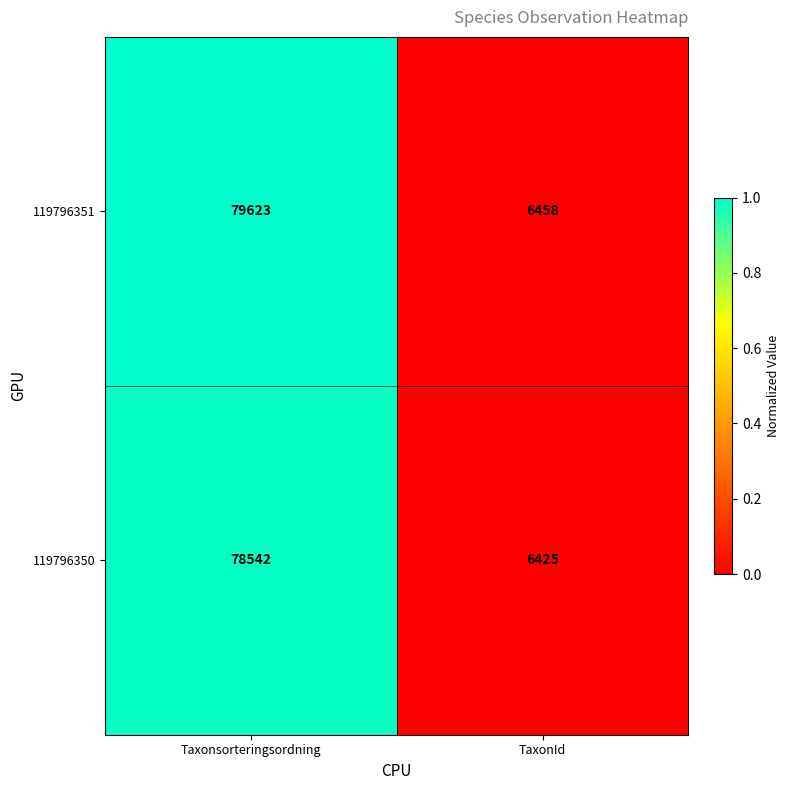

Between Taxonsorteringsordning and TaxonId, which series saw the biggest shift?

119796351